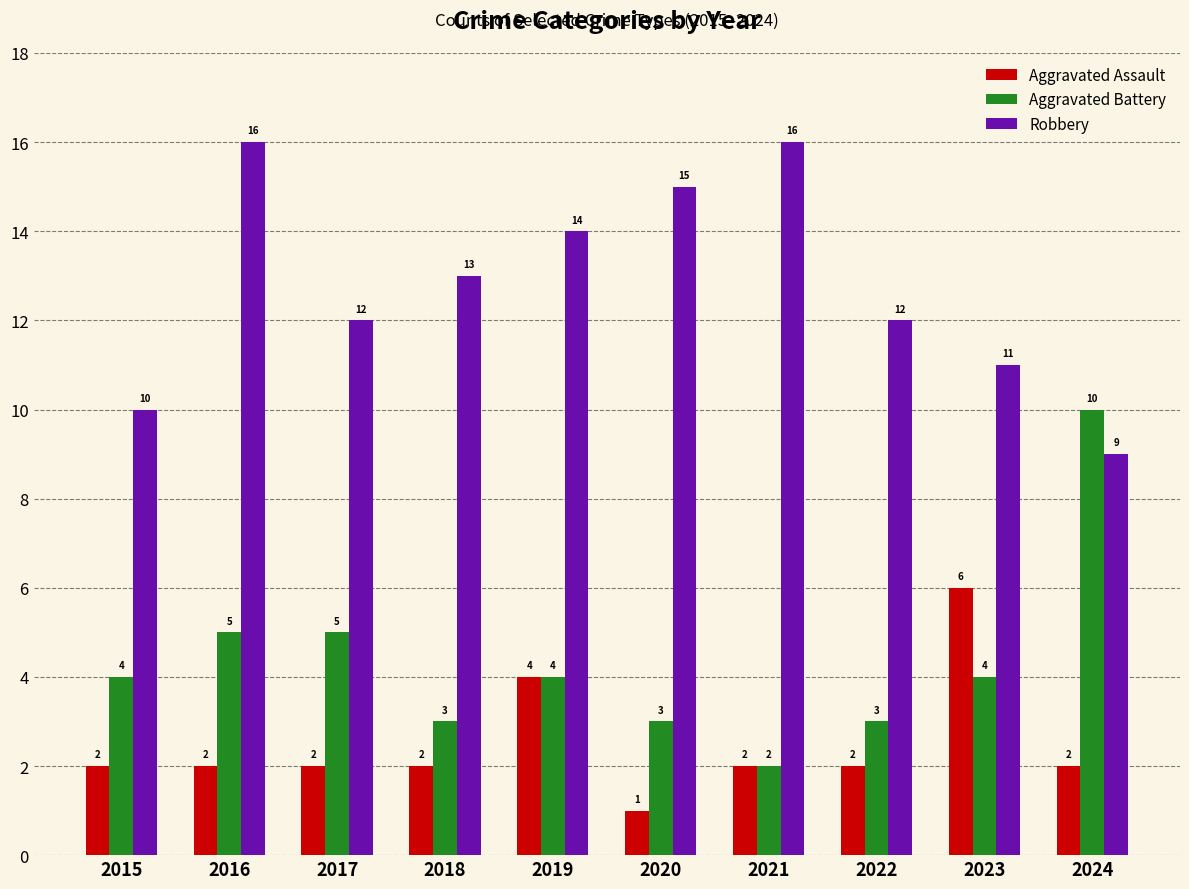

How many data points does each series have?

10